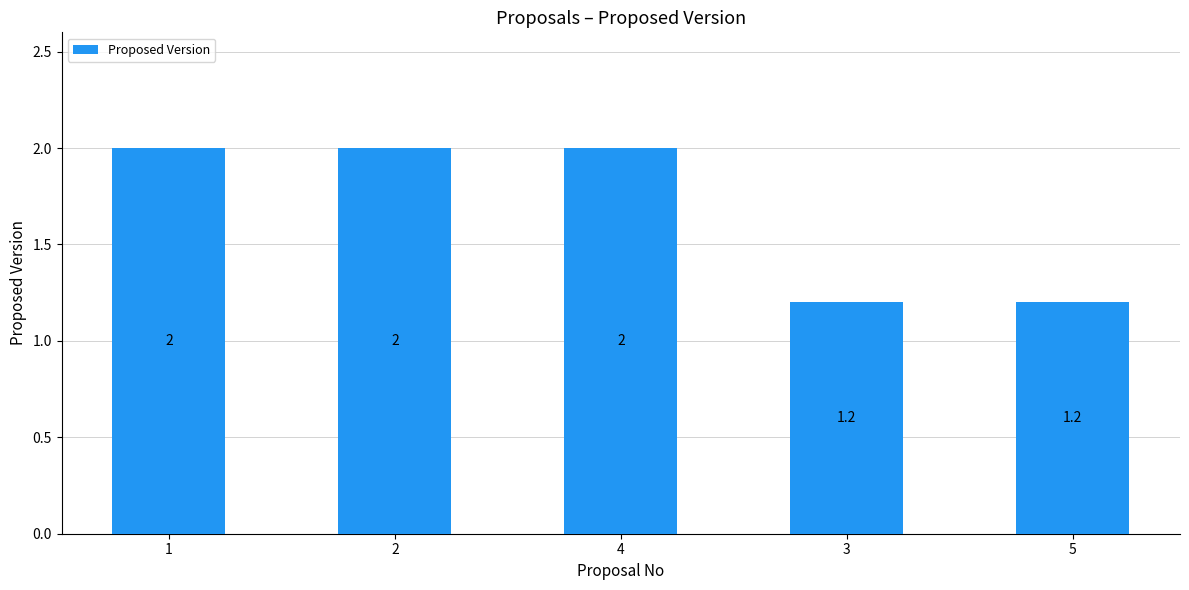

Which has a higher value, 2 or 5?

2